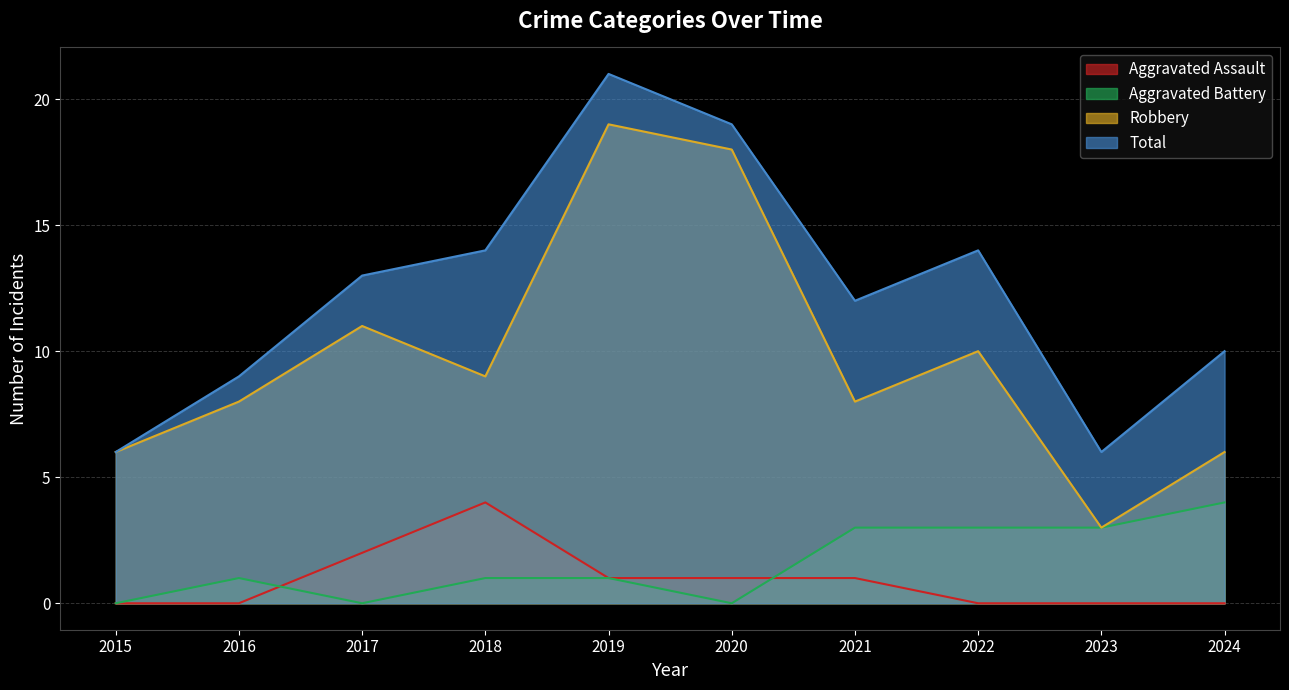

Is the value of Total at 2016 greater than the value of Aggravated Assault at 2017?

Yes